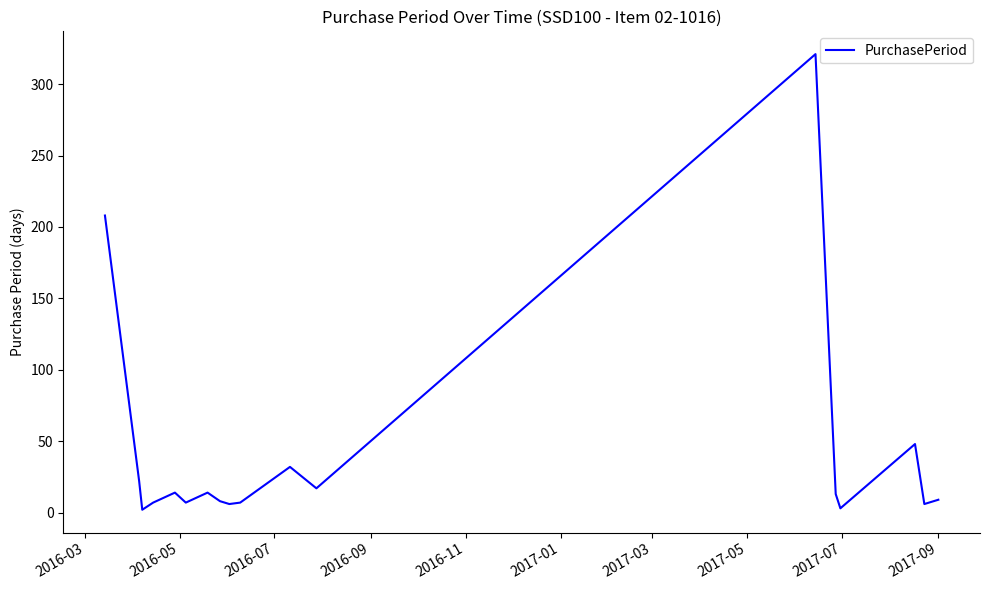

What is the difference between the maximum and minimum values?

319